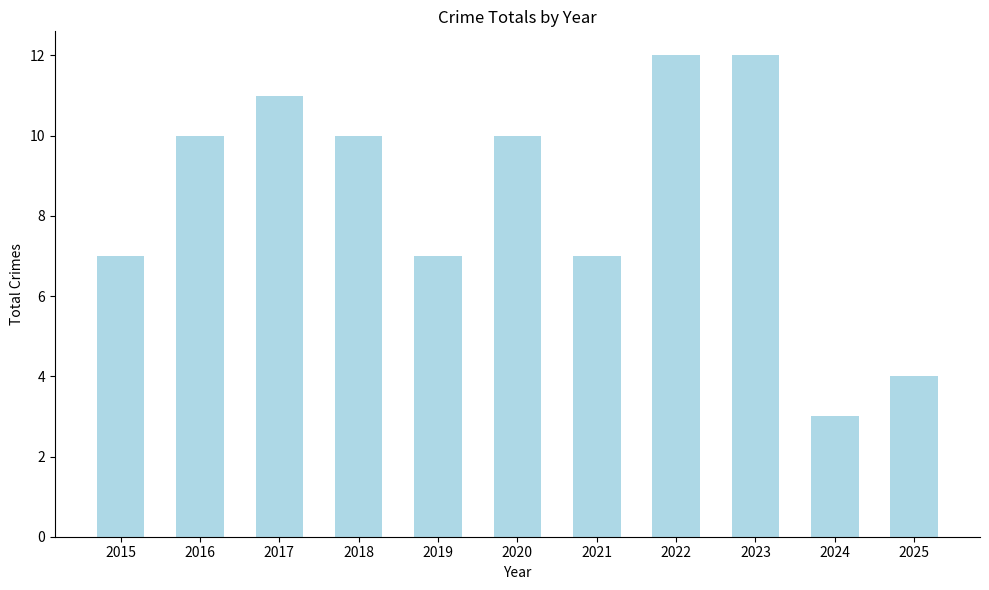

The value at 2022 is 12. True or false?

True